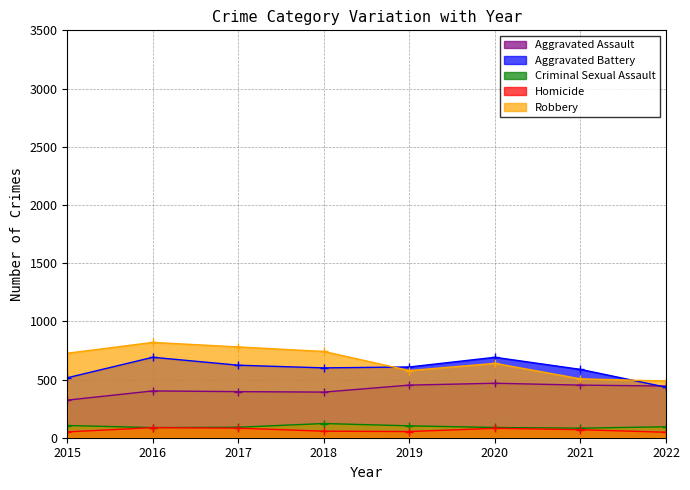

At which category does Aggravated Battery reach its first local valley?

2018